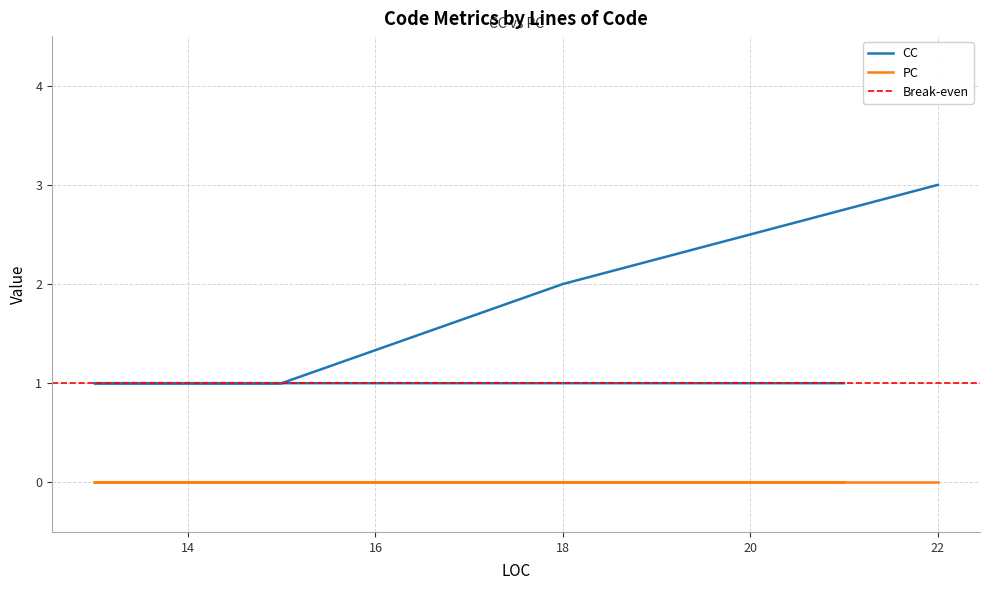

What is the value of the 3rd point from the left?

1